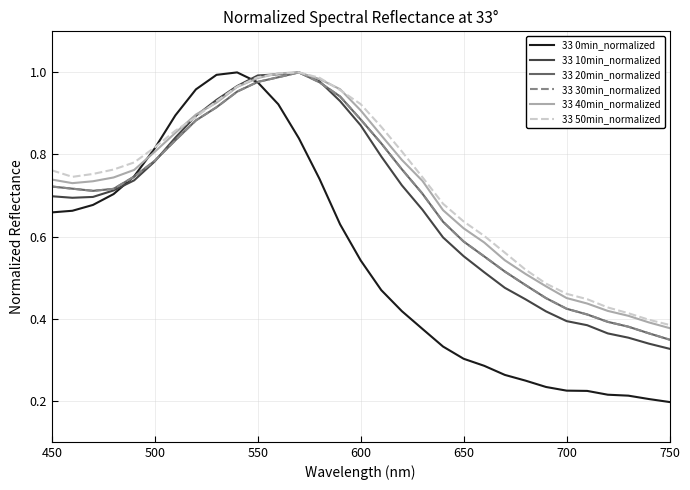

Is this an area chart (filled region under the line)?

No